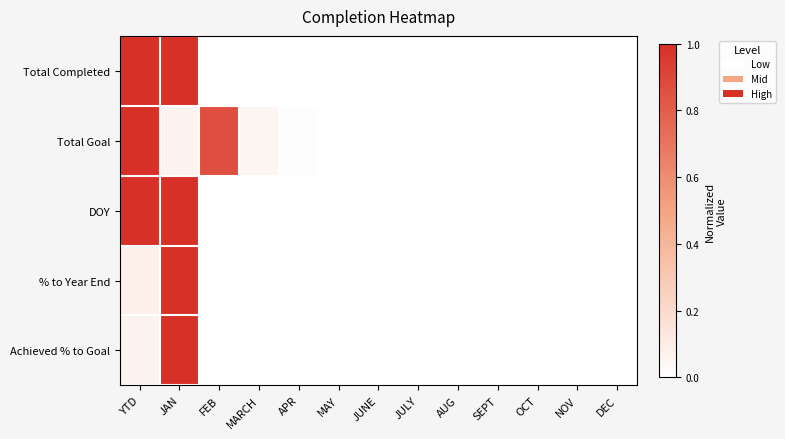

Which series changed the most between JAN and SEPT?

Total Completed